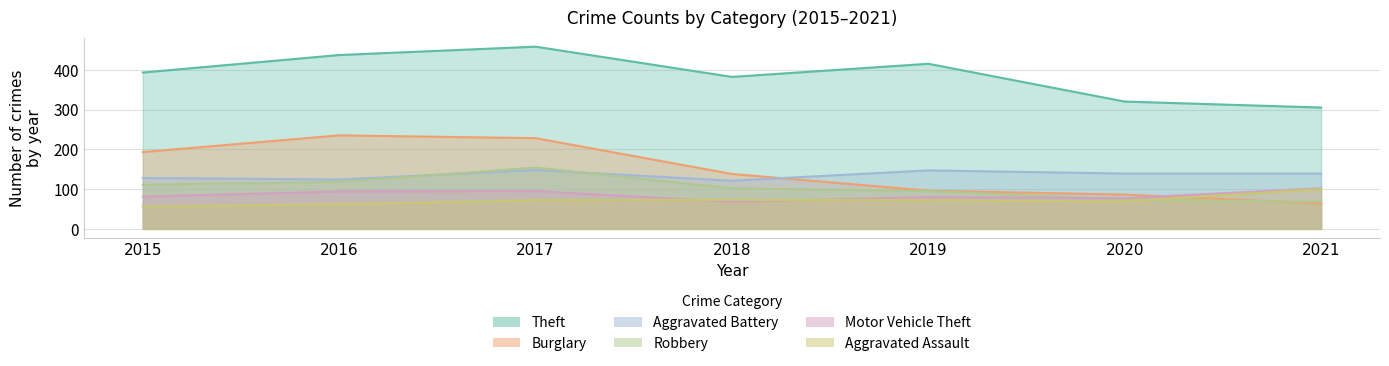

Which series has the largest range (max minus min)?

Burglary